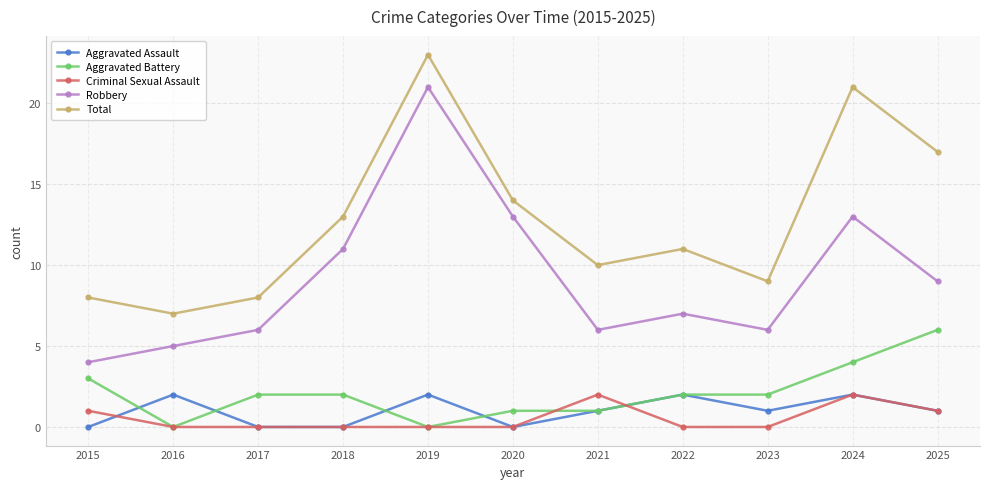

What is the maximum value shown in the chart?

23